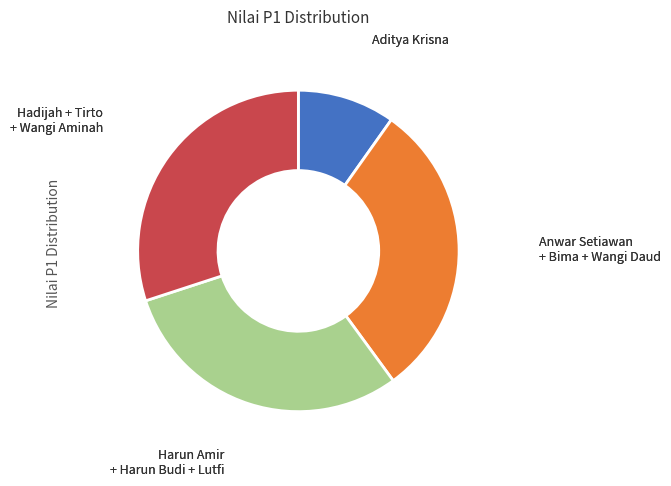

Does Harun Amir + Harun Budi + Lutfi represent more than half of the total?

No